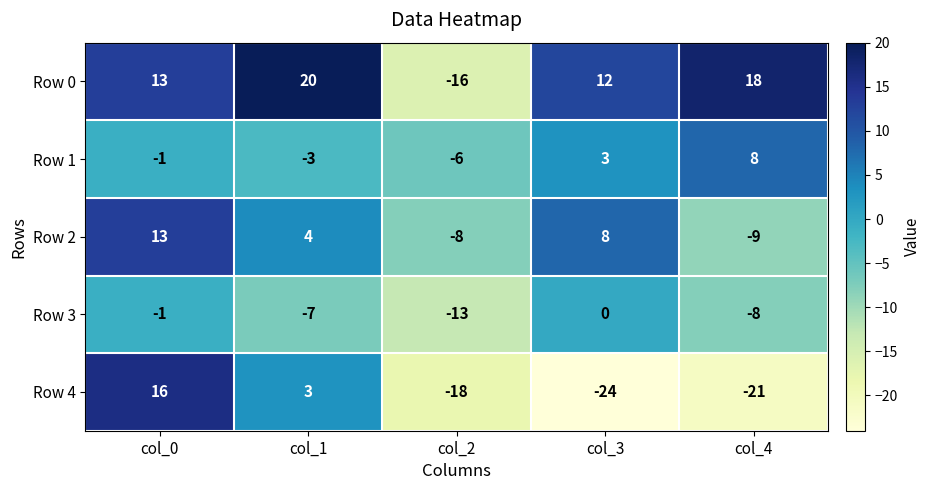

What is the total value across all series at col_4?

-12